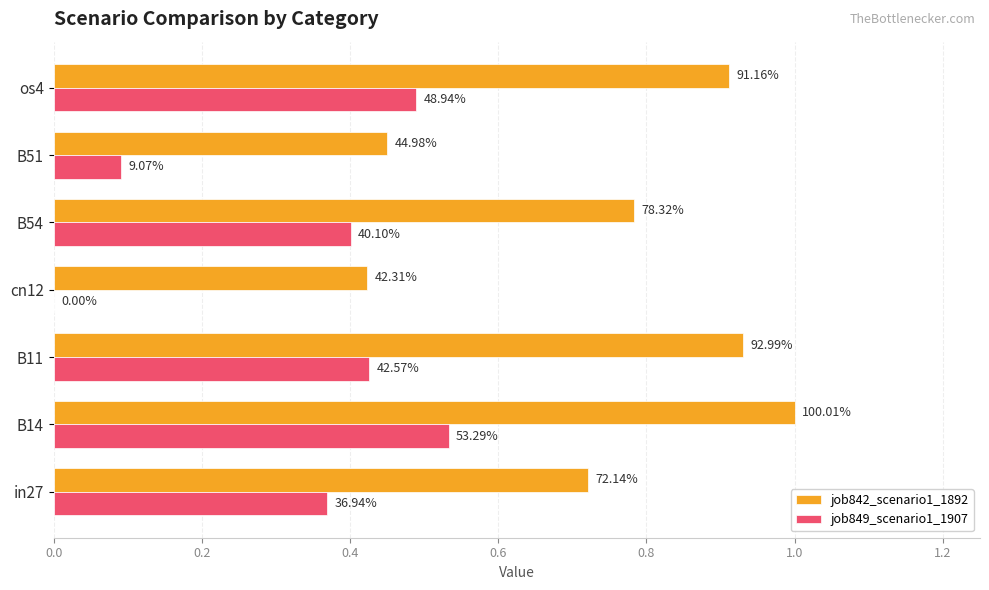

Which series has the largest total across all categories?

job842_scenario1_1892